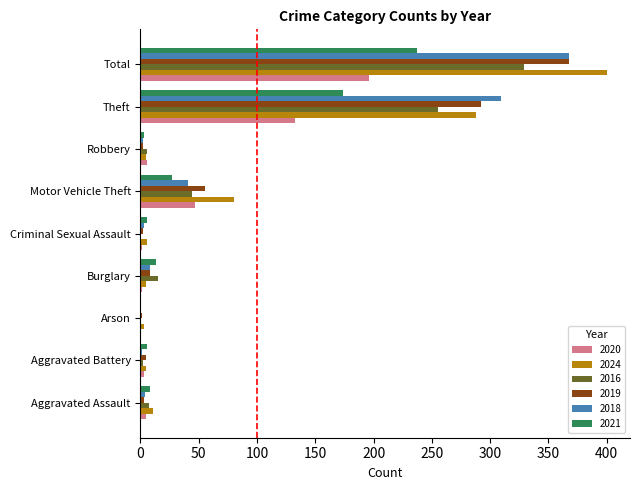

At which category does the chart reach its peak across all series?

Total